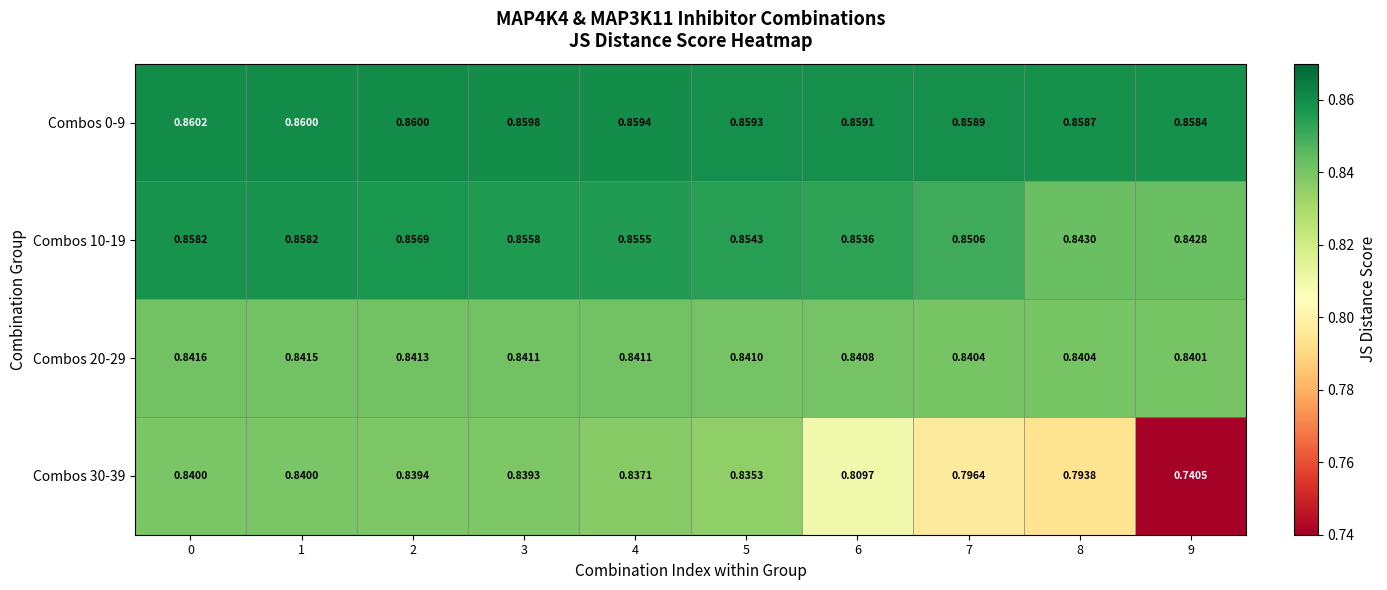

Is the value of Combos 0-9 at 6 greater than the value of Combos 30-39 at 9?

Yes